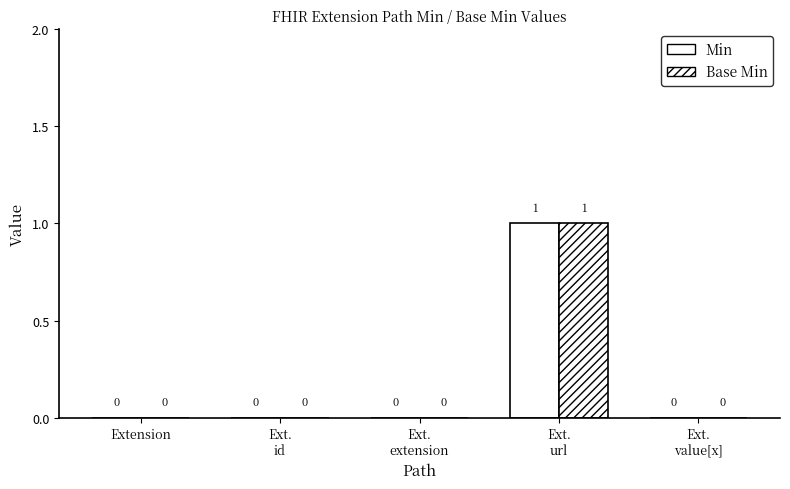

What is the label of the 2nd bar from the right?

Ext.
url